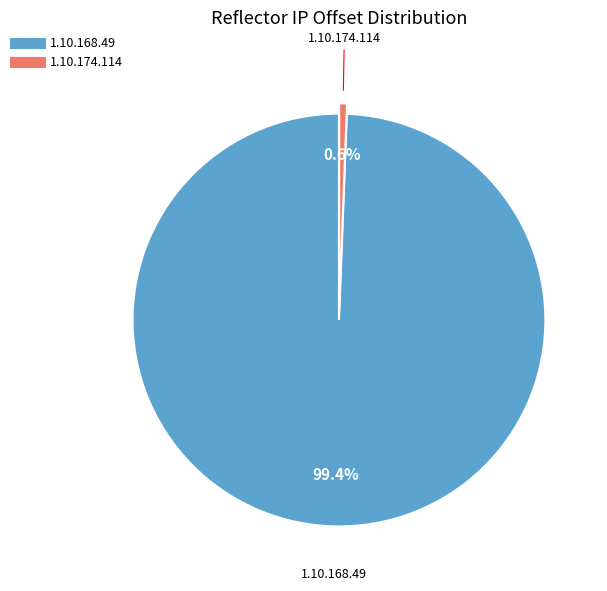

To the nearest percent, what portion does 1.10.174.114 represent?

1%